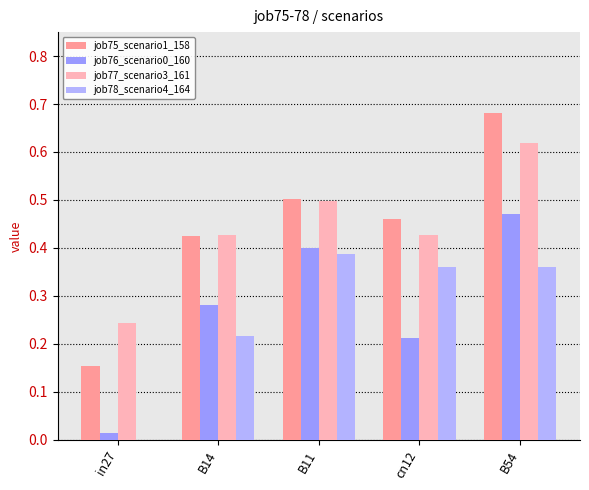

Count the number of categories in the chart.

5